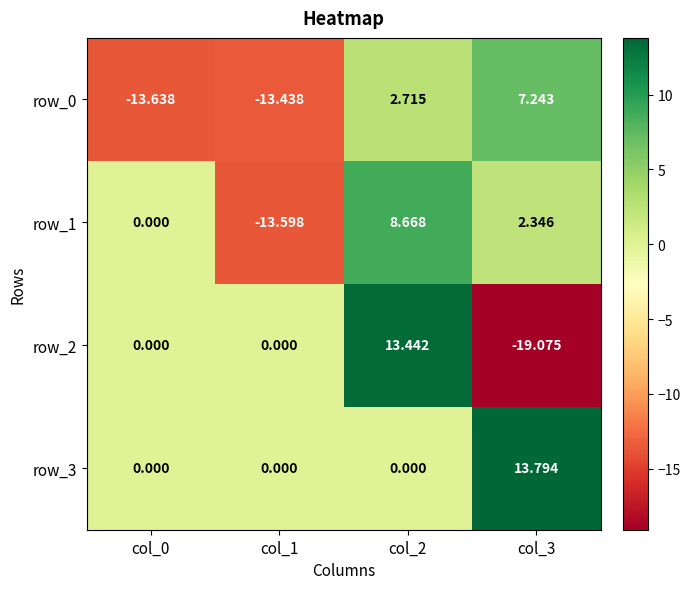

Where is row_1 nearest to the value -2?

col_0